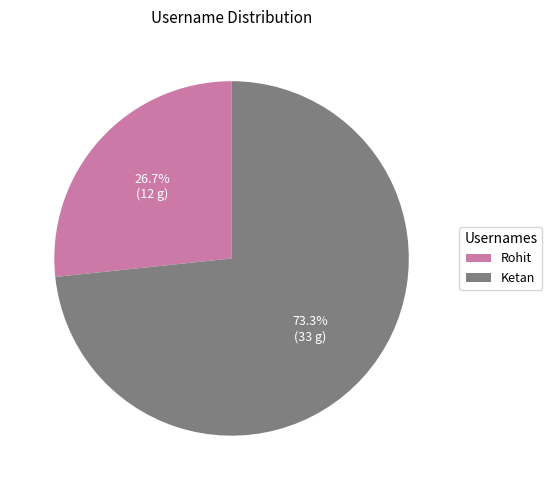

To the nearest percent, what percentage of the pie is Ketan?

73%